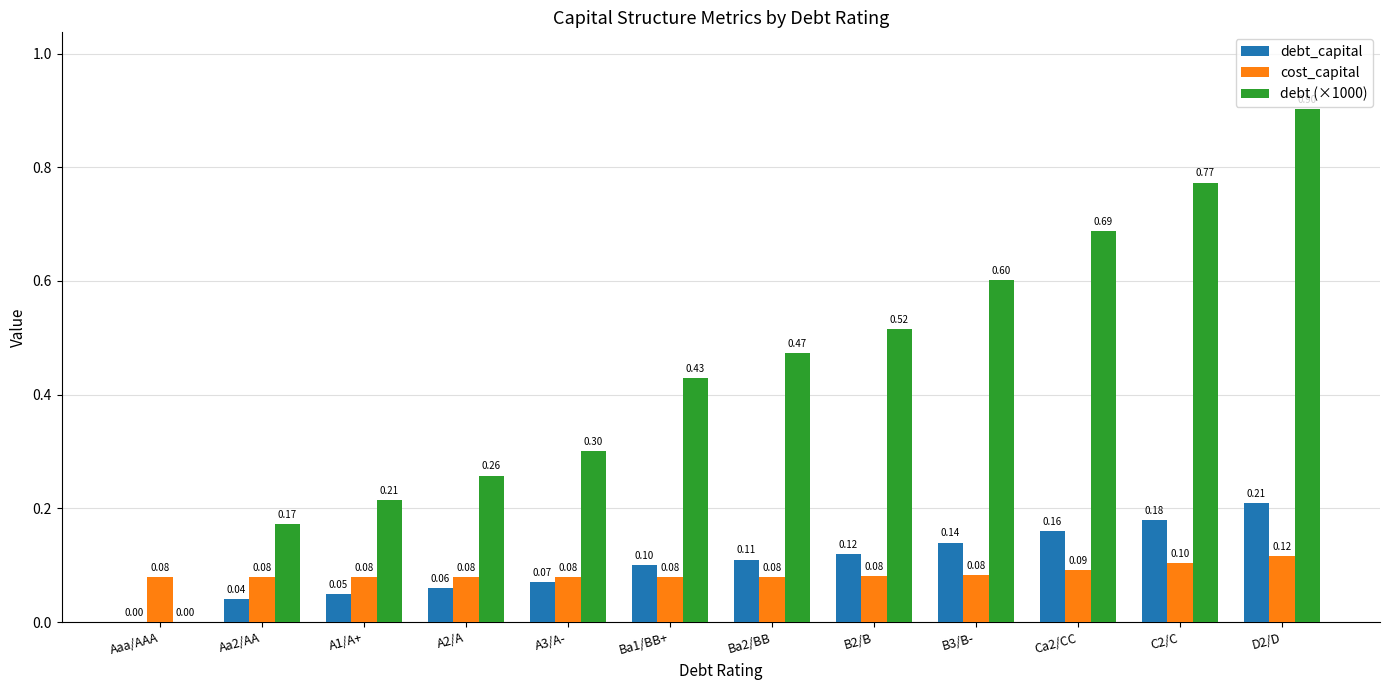

What is the sum of all debt (×1000) values?

5.3